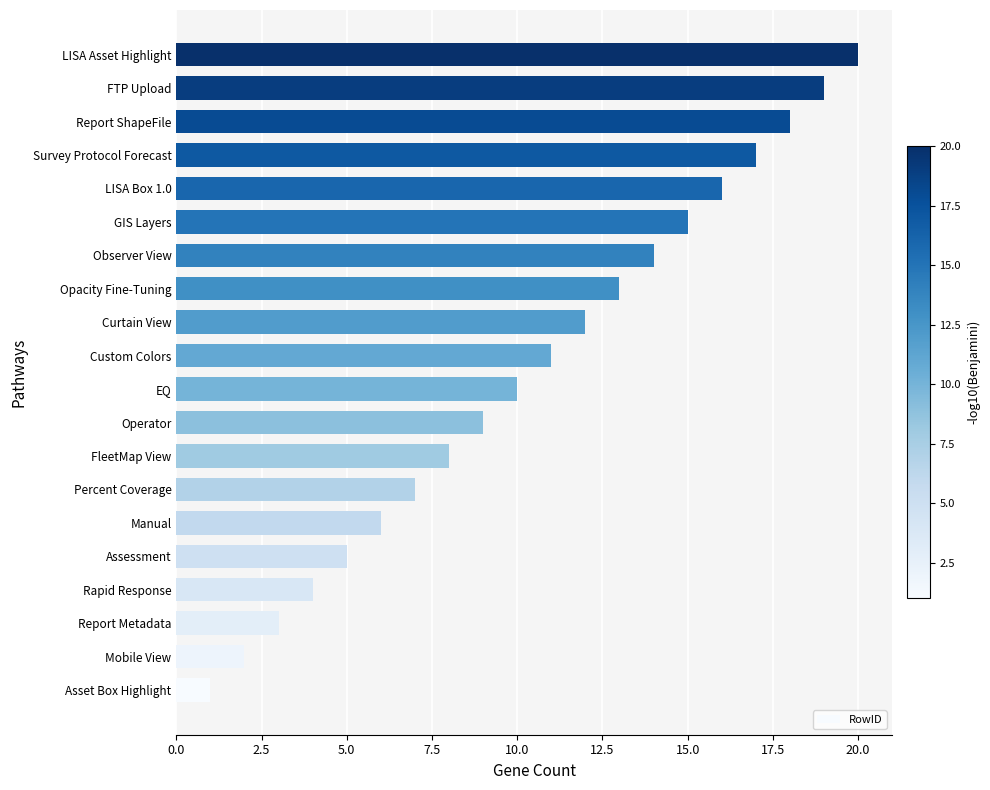

The value at Opacity Fine-Tuning is 13. True or false?

True